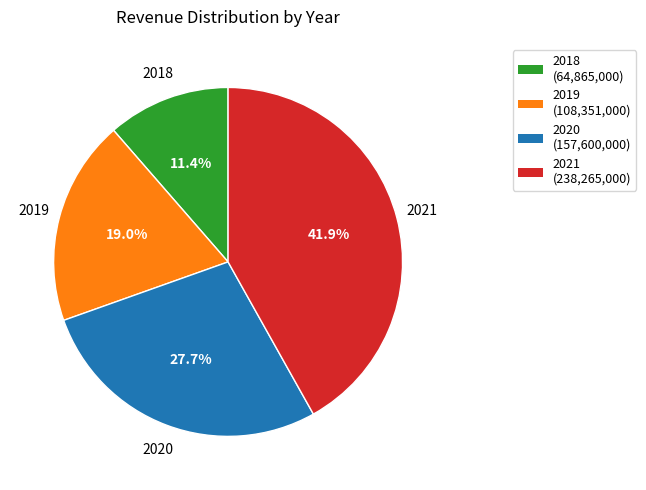

Is there any slice that represents more than half of the pie?

No